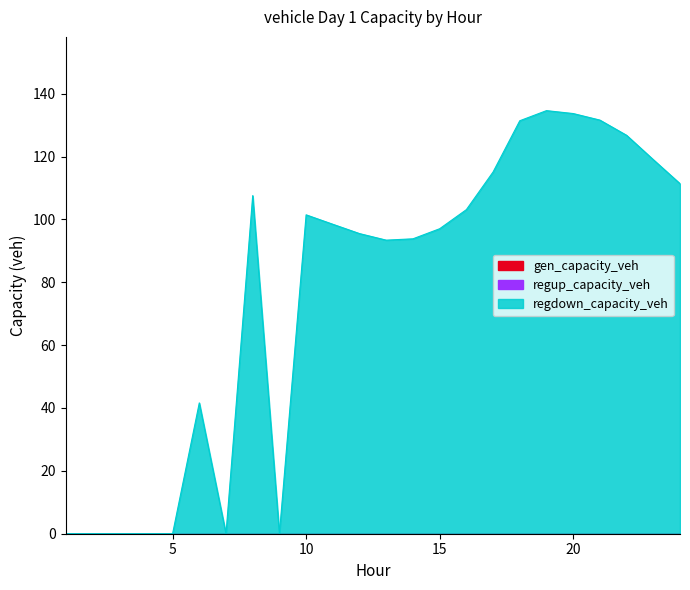

Which series has the largest range (max minus min)?

regdown_capacity_veh